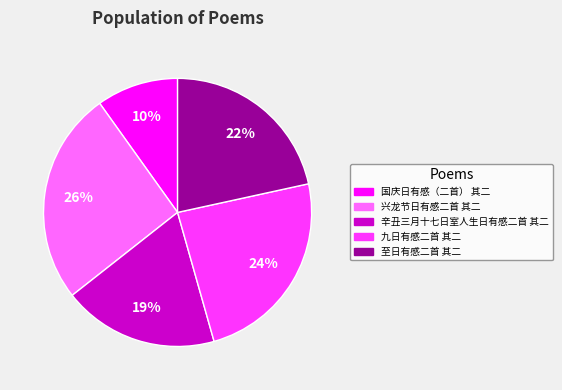

Does any single category account for the majority?

No